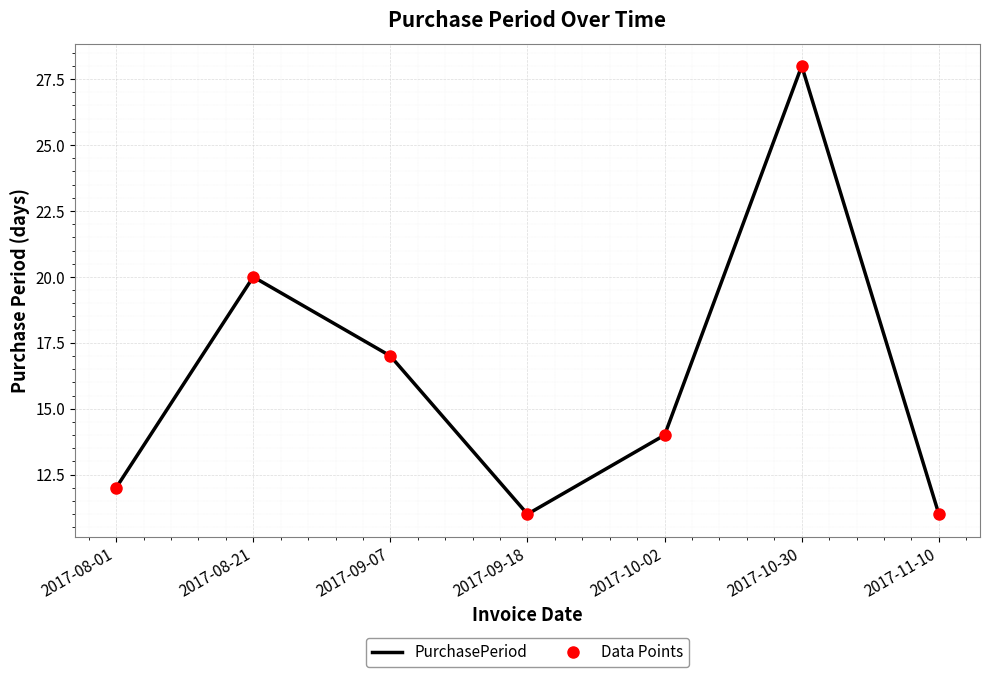

Is it true that PurchasePeriod equals 12 at 2017-08-01?

True